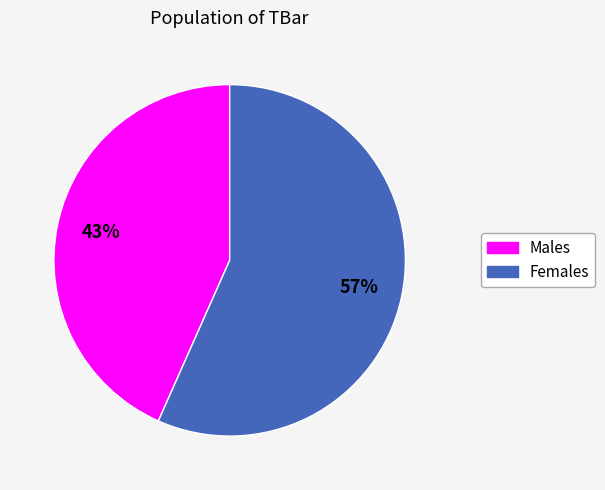

To the nearest percent, what is the average slice percentage?

50%